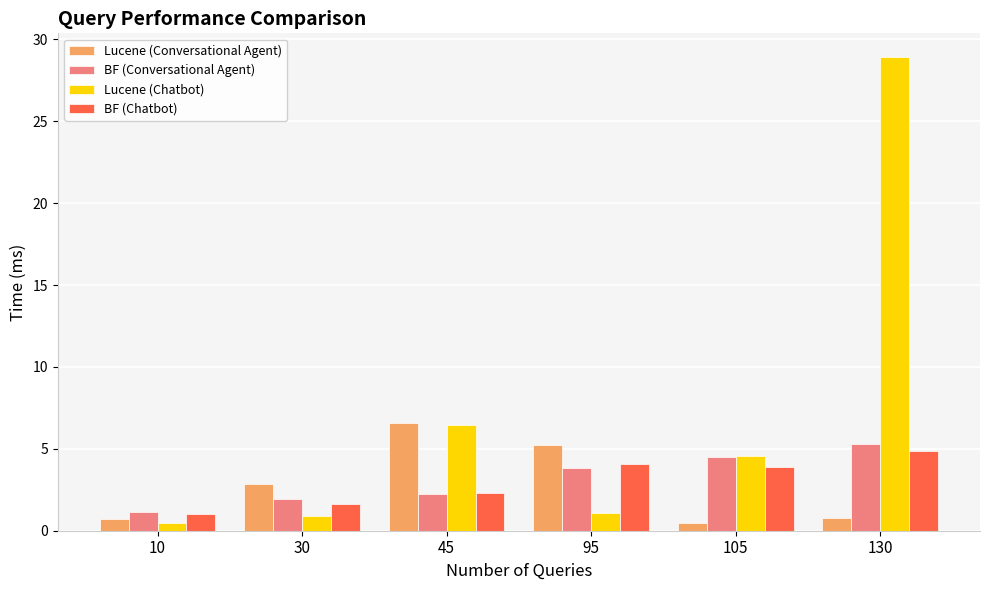

What is the maximum value shown in the chart?

28.9